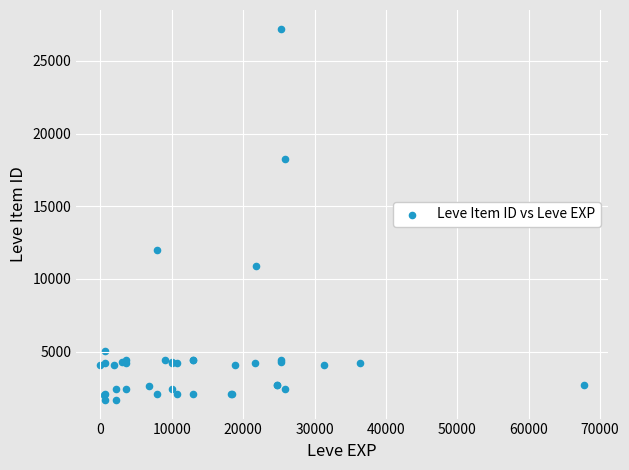

What Y value in the scatter plot is closest to 14448?

12018